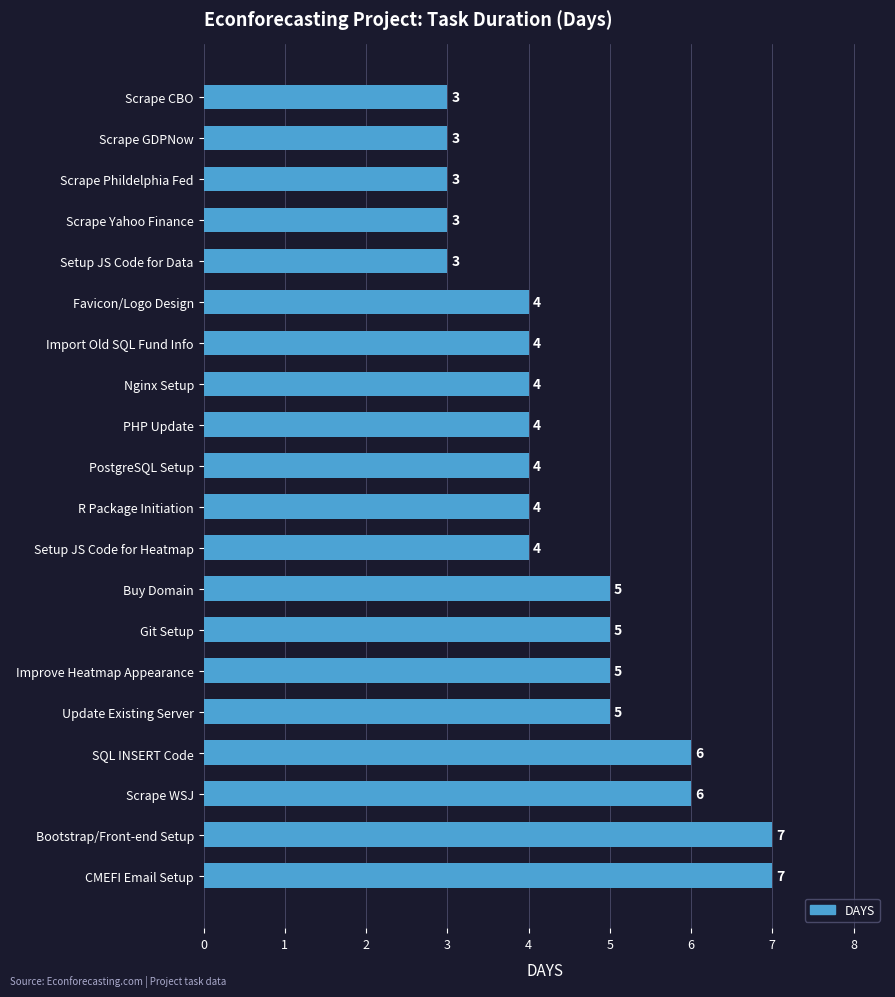

Reading top to bottom, extract all data points from this chart.

Scrape CBO=3	Scrape GDPNow=3	Scrape Phildelphia Fed=3	Scrape Yahoo Finance=3	Setup JS Code for Data=3	Favicon/Logo Design=4	Import Old SQL Fund Info=4	Nginx Setup=4	PHP Update=4	PostgreSQL Setup=4	R Package Initiation=4	Setup JS Code for Heatmap=4	Buy Domain=5	Git Setup=5	Improve Heatmap Appearance=5	Update Existing Server=5	SQL INSERT Code=6	Scrape WSJ=6	Bootstrap/Front-end Setup=7	CMEFI Email Setup=7